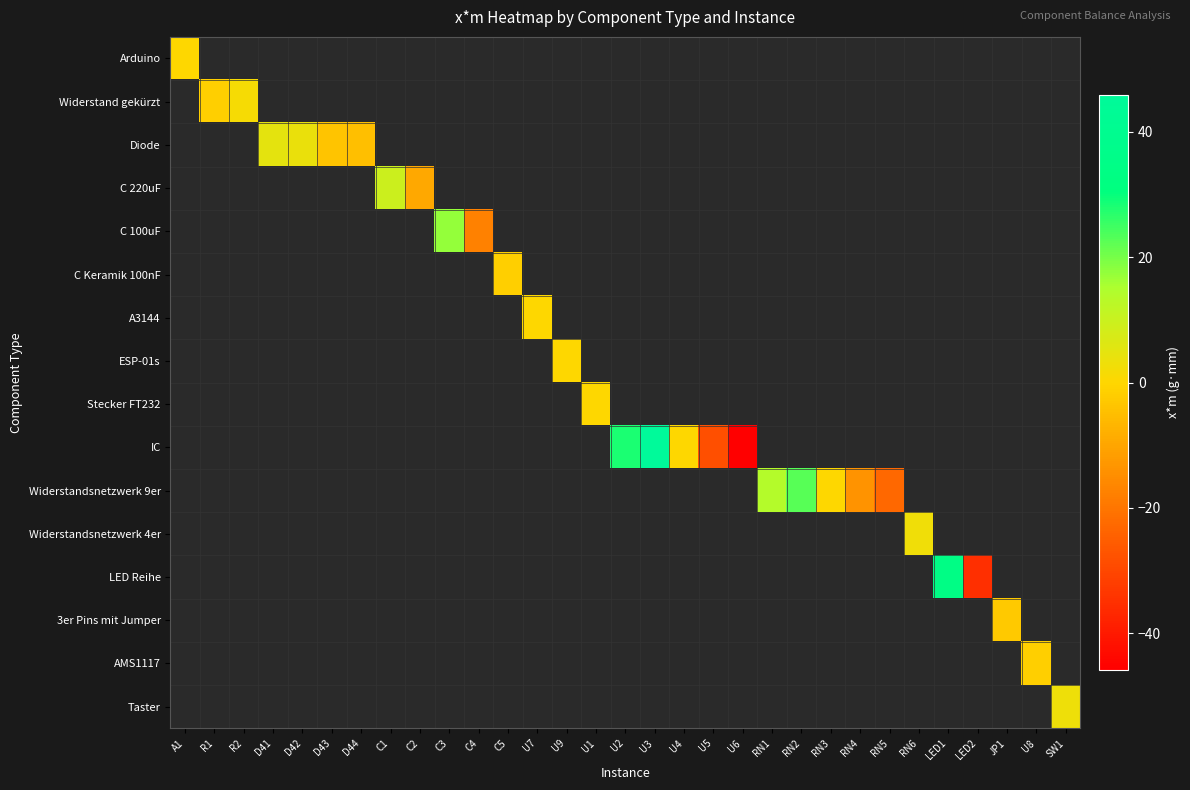

How many positive values does the Diode series have?

2